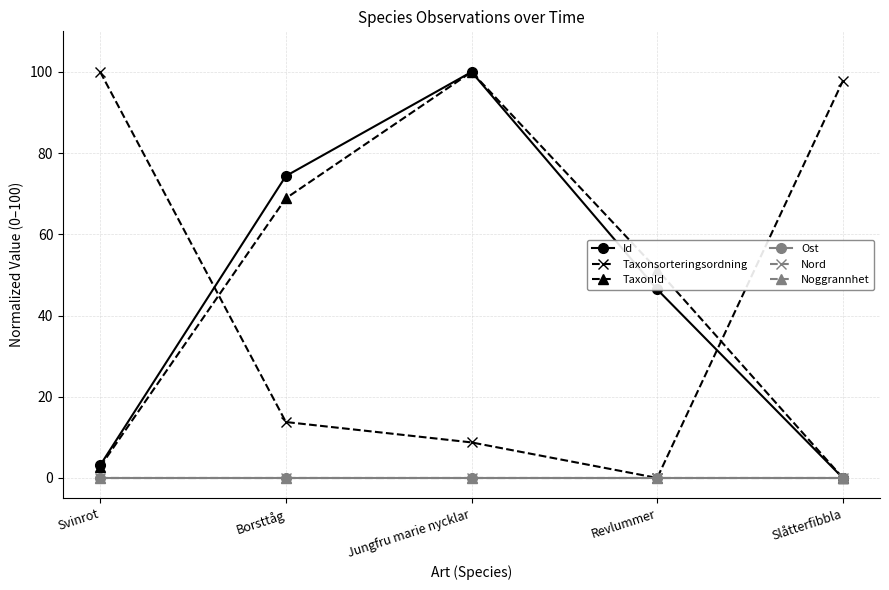

What is the label of the 1st point from the right?

Slåtterfibbla